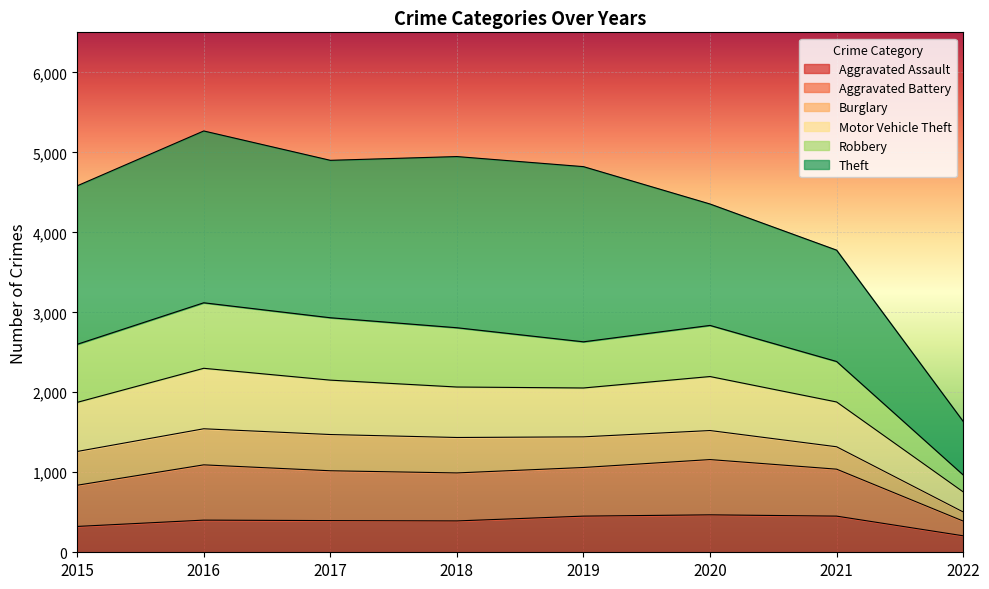

What is the lowest value of the Aggravated Assault series?

206